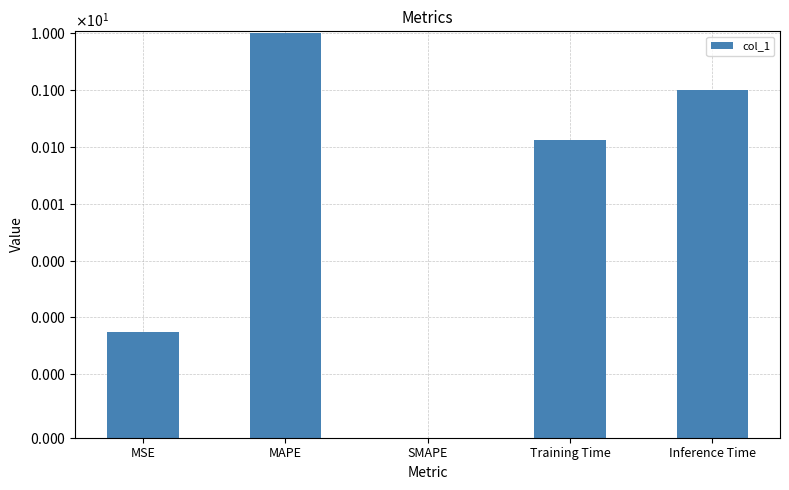

How many bars are there in total?

5